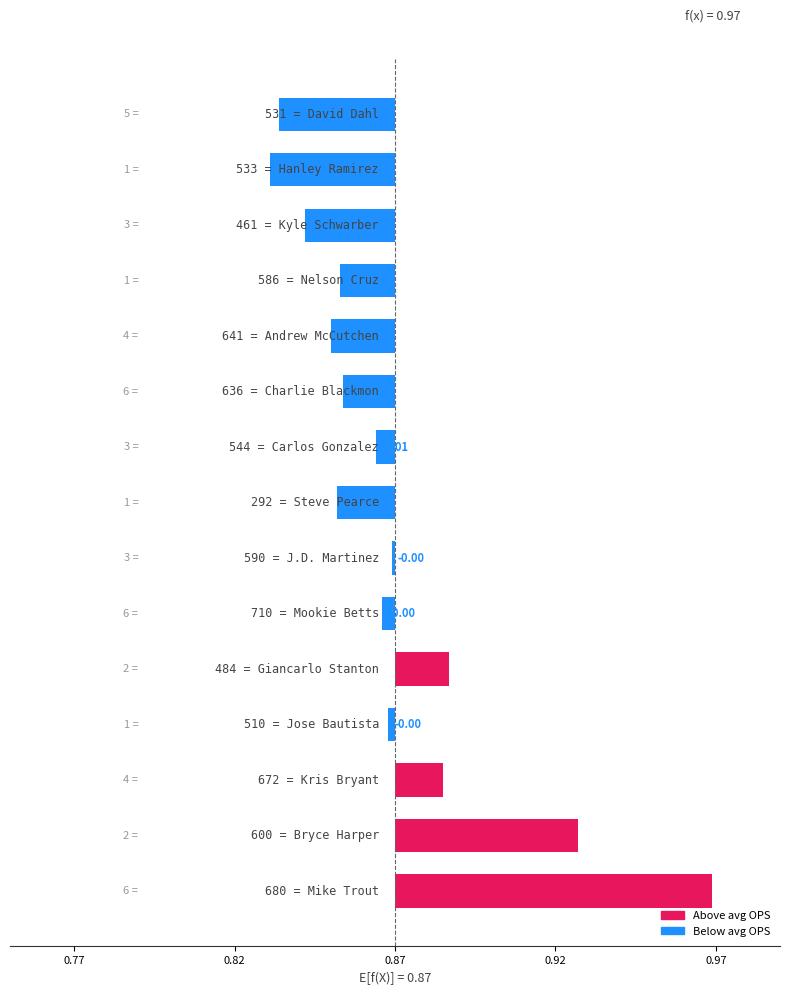

How many bars are there in total?

15